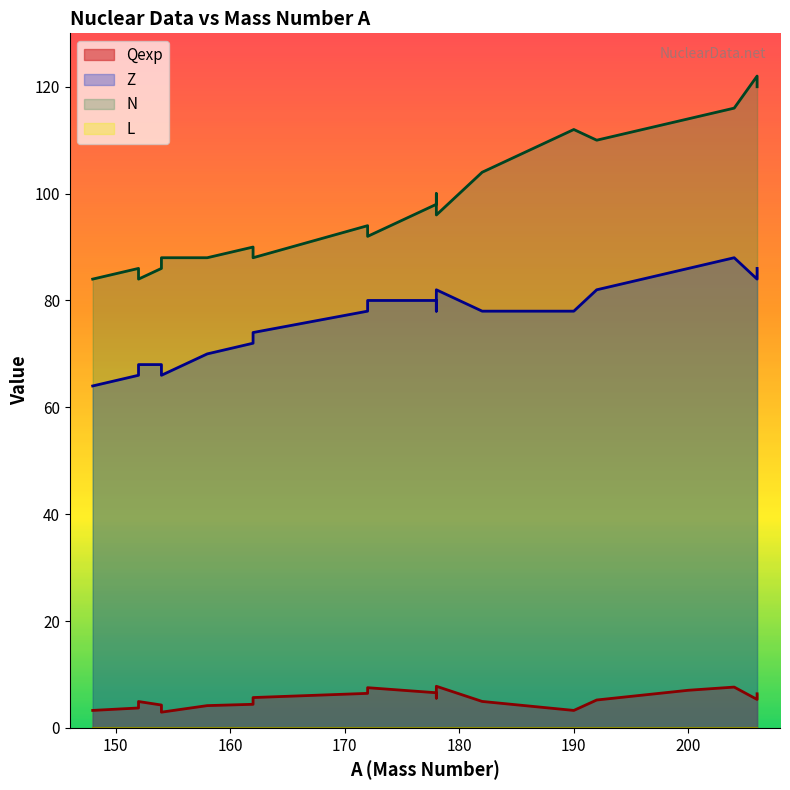

Does the chart display data point markers on the line(s)?

No